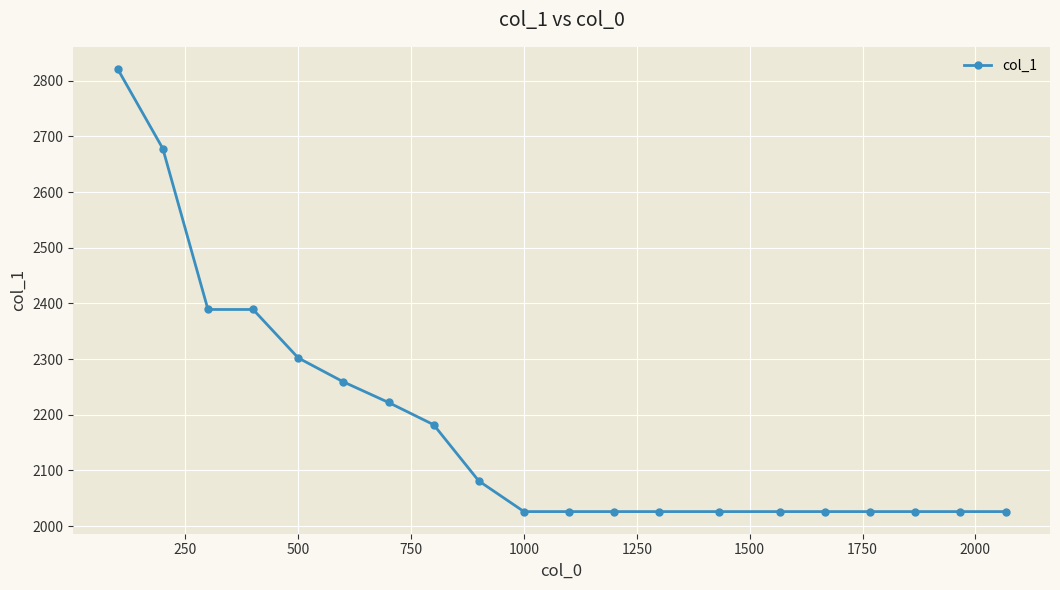

Reading left to right, list all the values displayed in this chart.

2821	2678	2389	2389	2302	2259	2222	2182	2081	2026	2026	2026	2026	2026	2026	2026	2026	2026	2026	2026